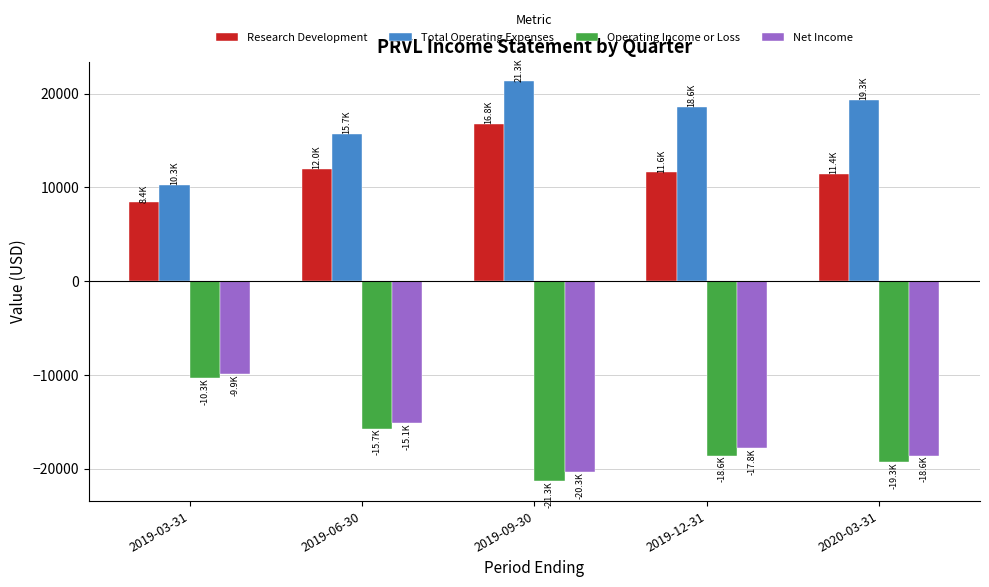

How many values in the Operating Income or Loss series exceed -18600?

2